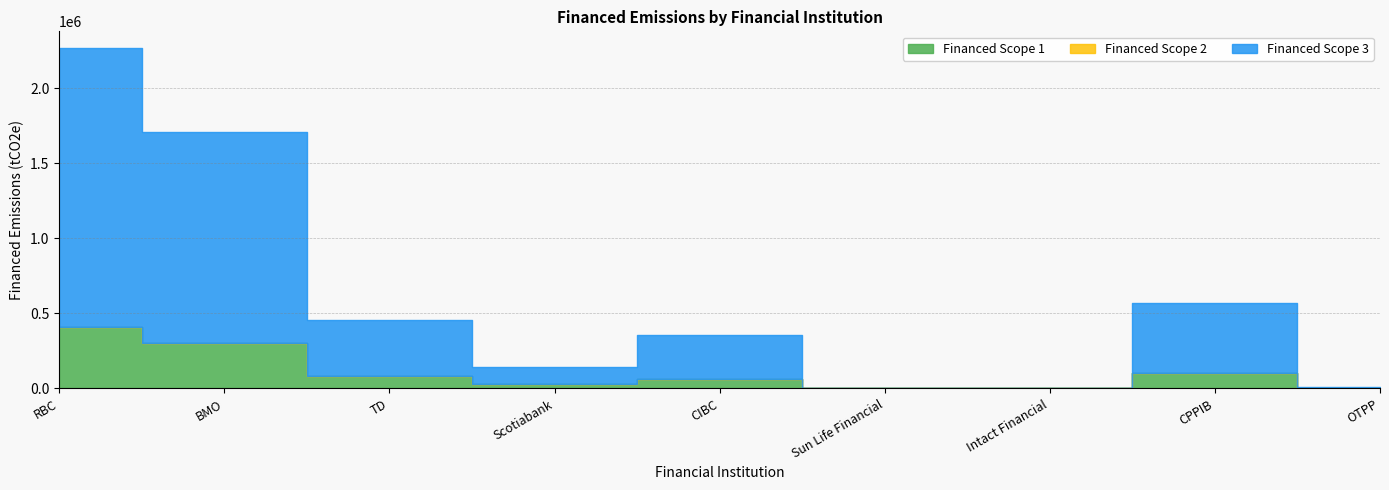

How many lines are shown in the chart?

3